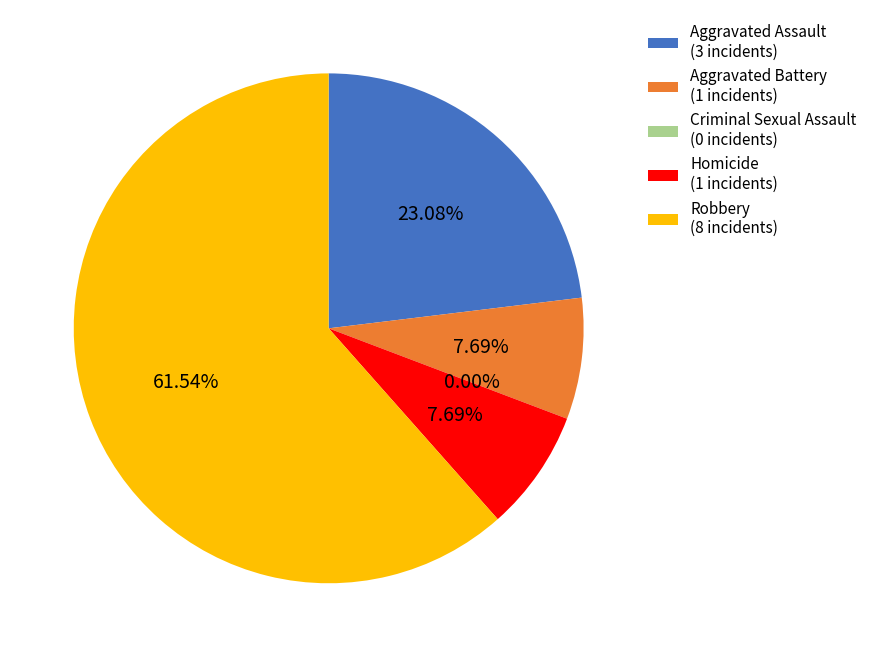

Which category has the biggest portion of the pie?

Robbery